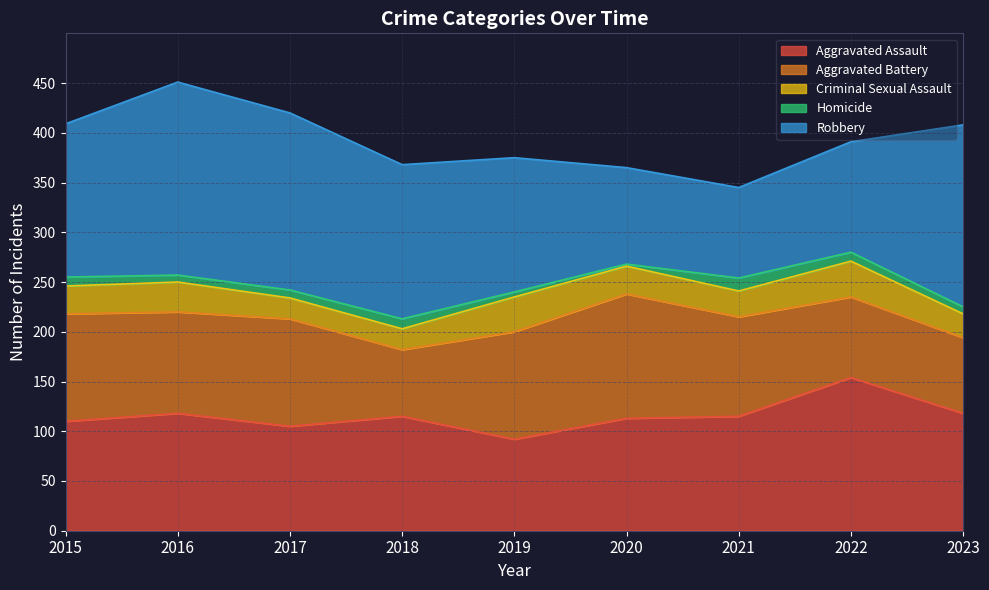

How many interior local valleys does the Robbery series have?

1